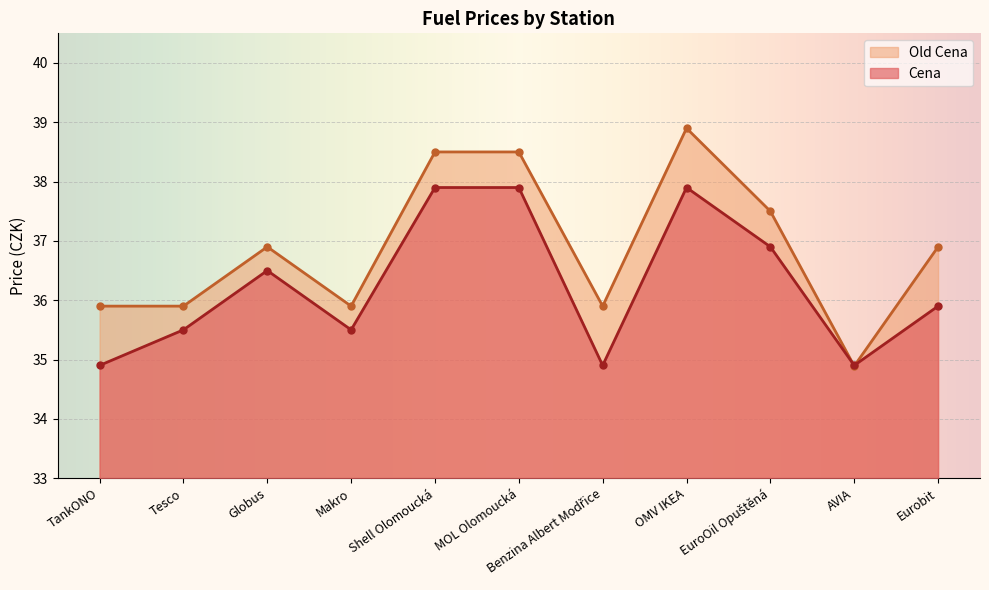

List the labels in order of Old Cena value, smallest first.

AVIA, TankONO, Tesco, Makro, Benzina Albert Modřice, Globus, Eurobit, EuroOil Opuštěná, Shell Olomoucká, MOL Olomoucká, OMV IKEA